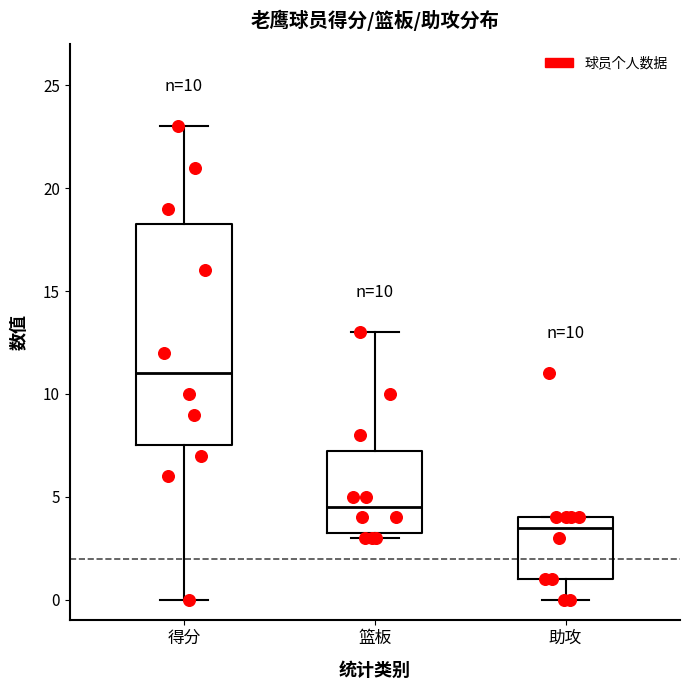

Which box is the tallest, from its lower edge to its upper edge?

得分